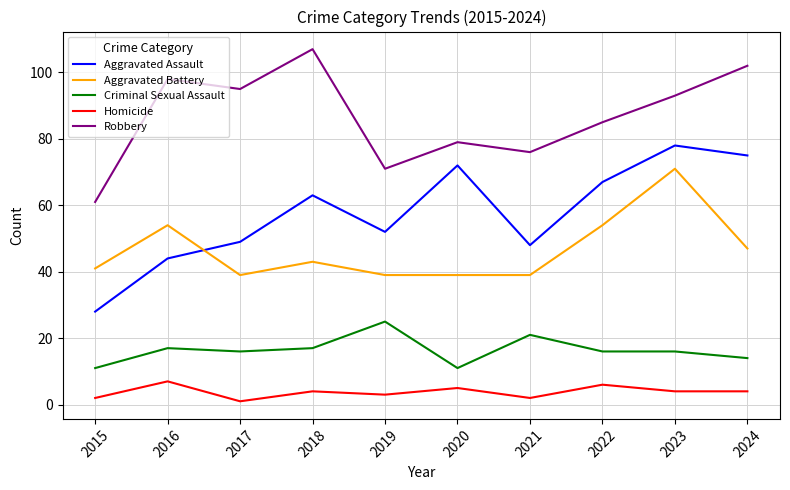

Which series changed the most between 2022 and 2024?

Robbery